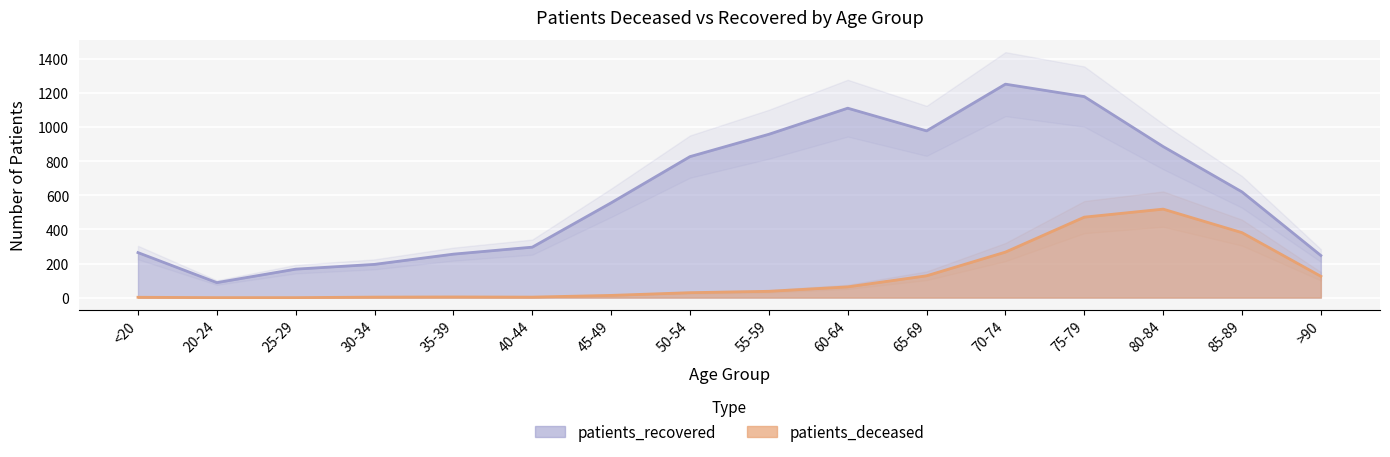

How many values in the patients_deceased series are below 37?

8